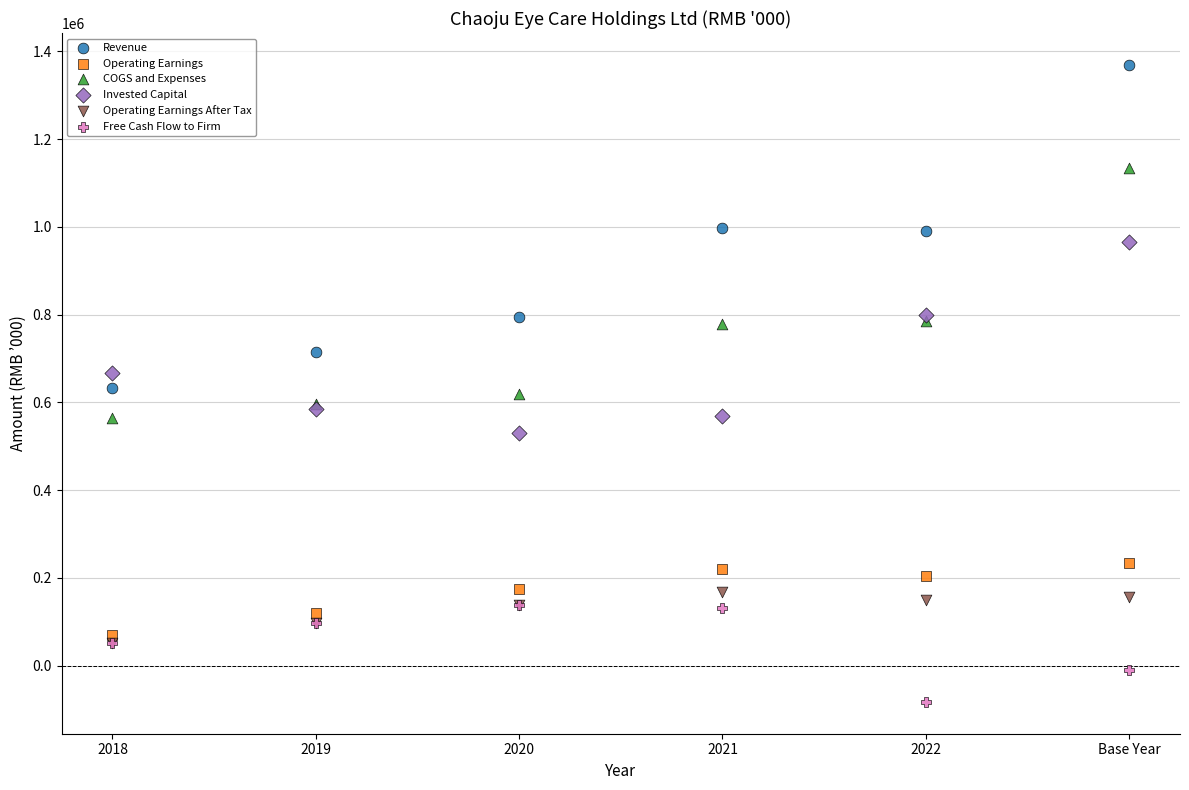

Which series reaches the minimum Y coordinate?

Free Cash Flow to Firm